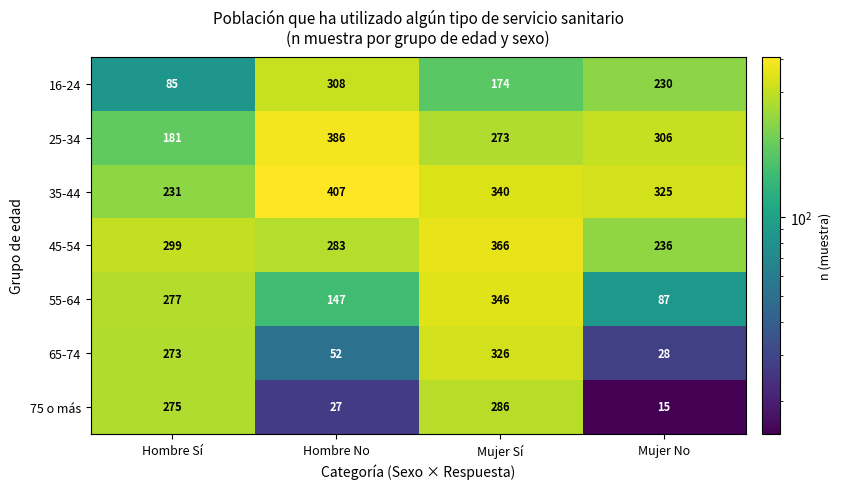

Rank the series at Mujer No from lowest to highest value.

75 o más, 65-74, 55-64, 16-24, 45-54, 25-34, 35-44